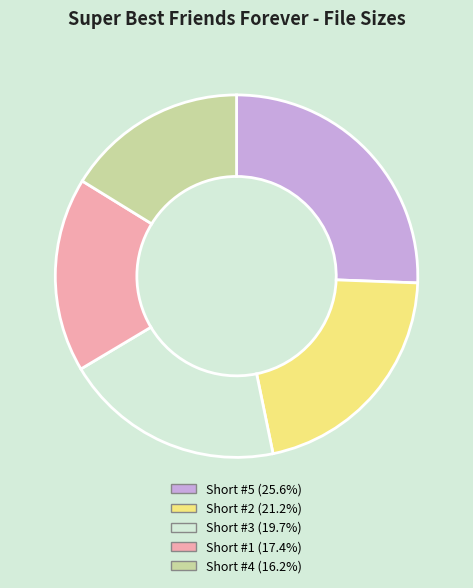

Is there any slice that represents more than half of the pie?

No